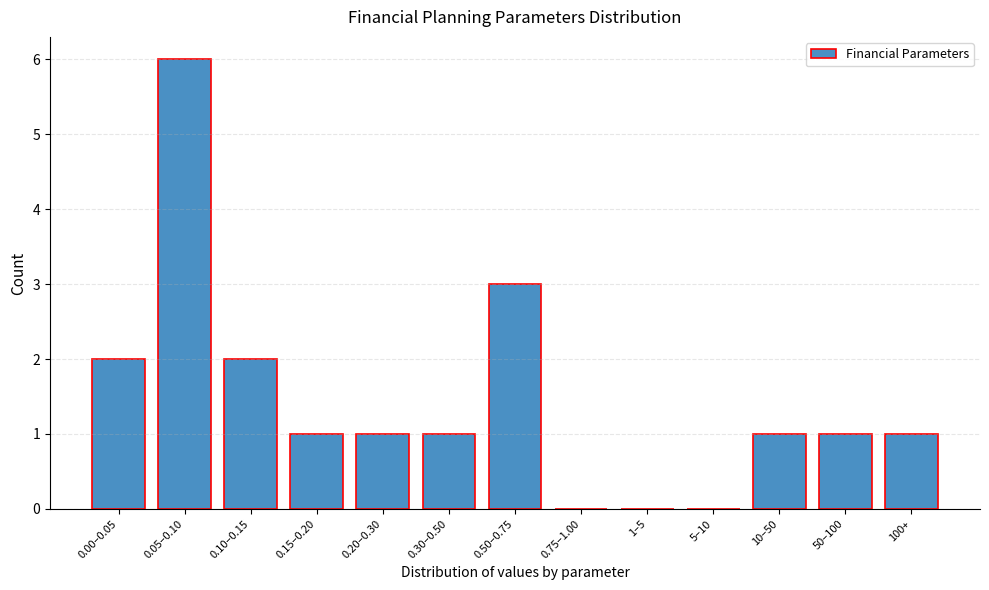

Reading left to right, list all the values displayed in this chart.

0.00–0.05=2	0.05–0.10=6	0.10–0.15=2	0.15–0.20=1	0.20–0.30=1	0.30–0.50=1	0.50–0.75=3	0.75–1.00=0	1–5=0	5–10=0	10–50=1	50–100=1	100+=1